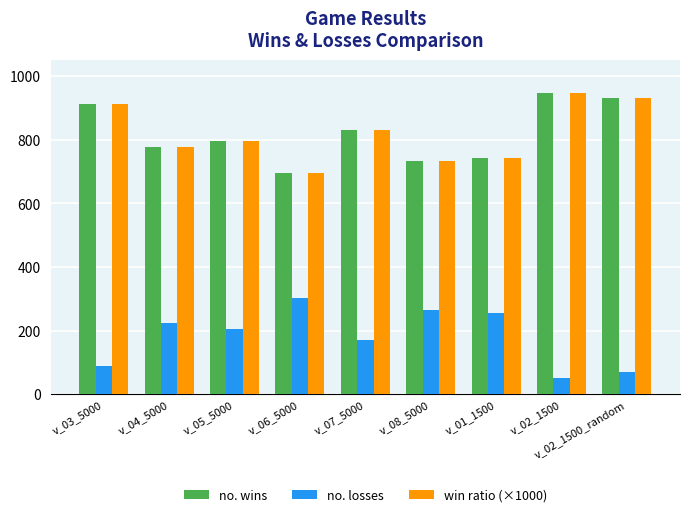

Is it true that win ratio (×1000) equals 405 at v_08_5000?

False